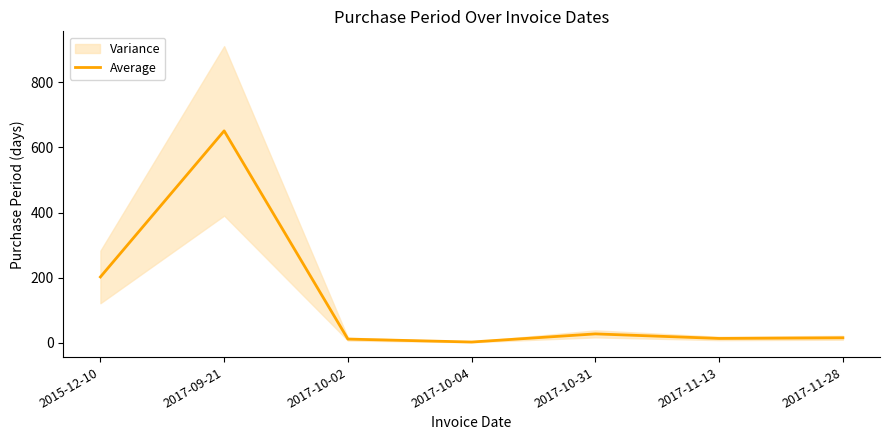

How many data points are above 15?

3